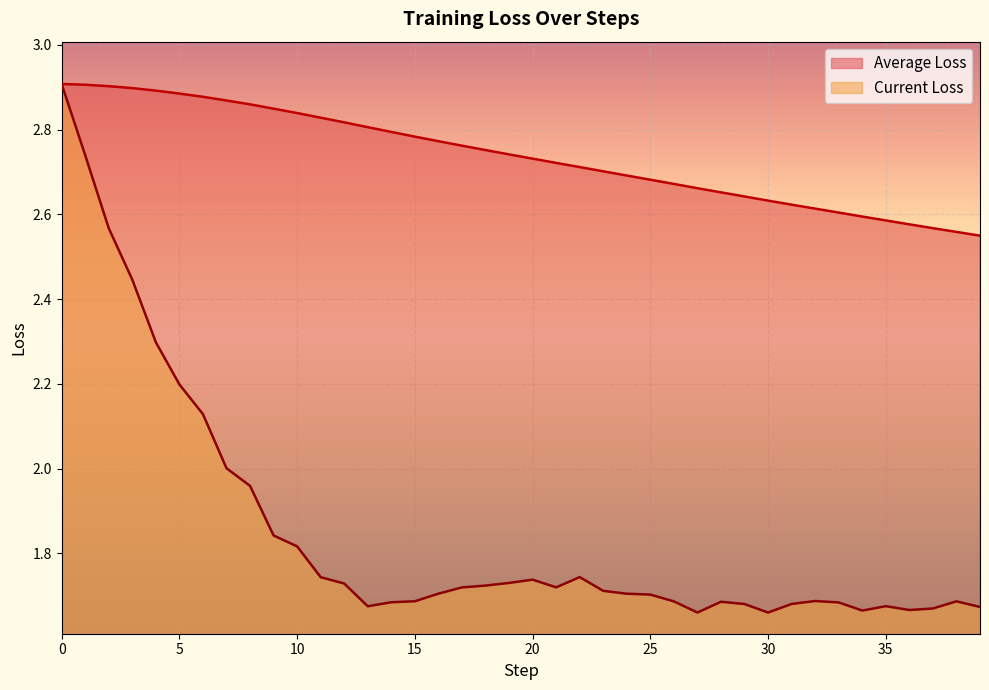

What is the value of the Average Loss point at the 19th from the left?

2.8